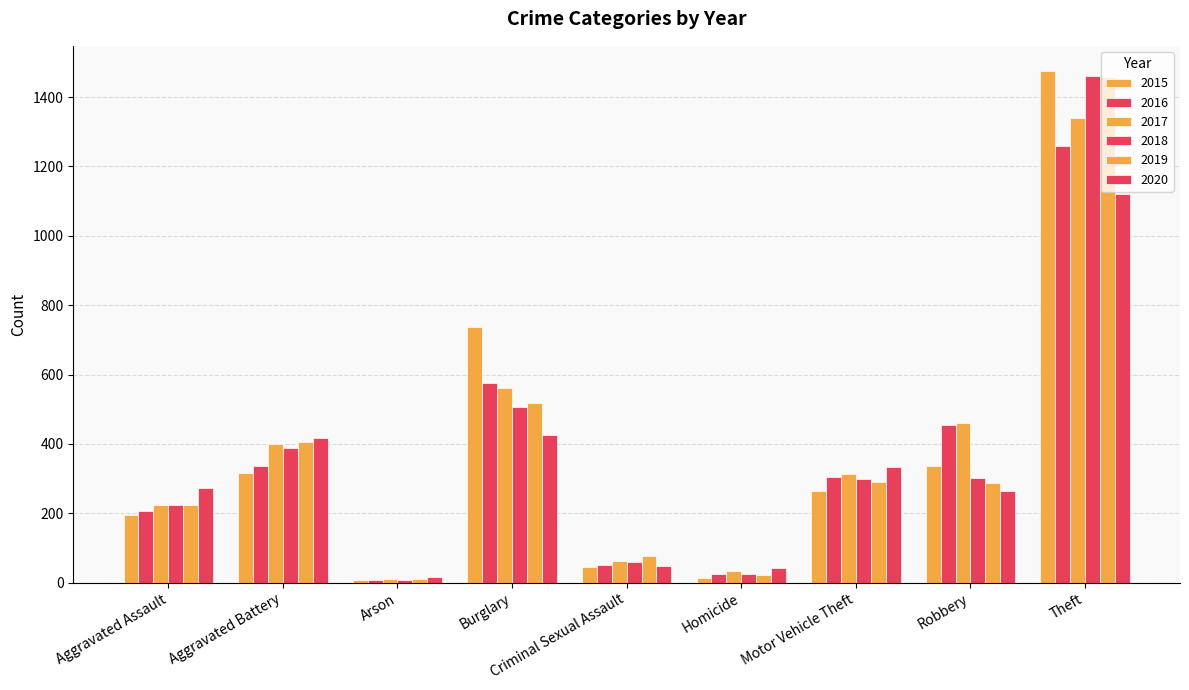

How many groups of bars are there?

9